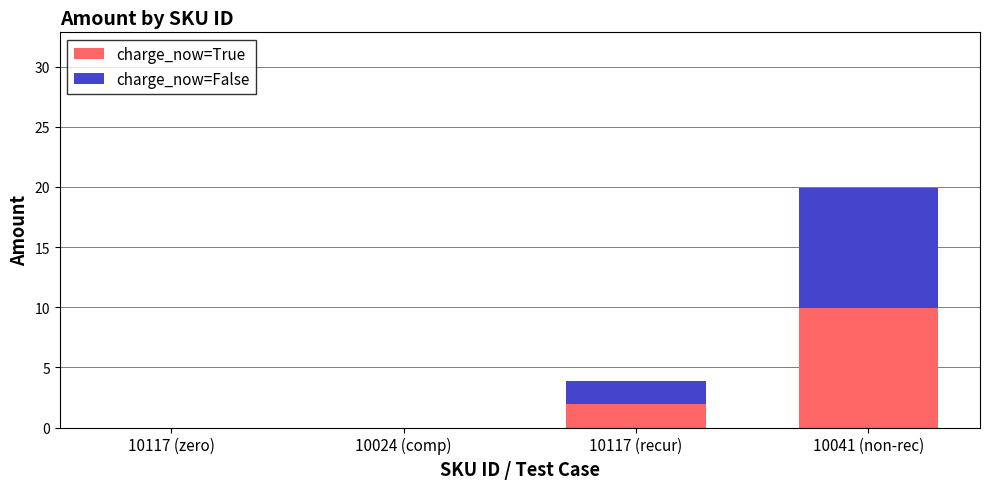

At which label is charge_now=True closest to 4?

10117 (recur)